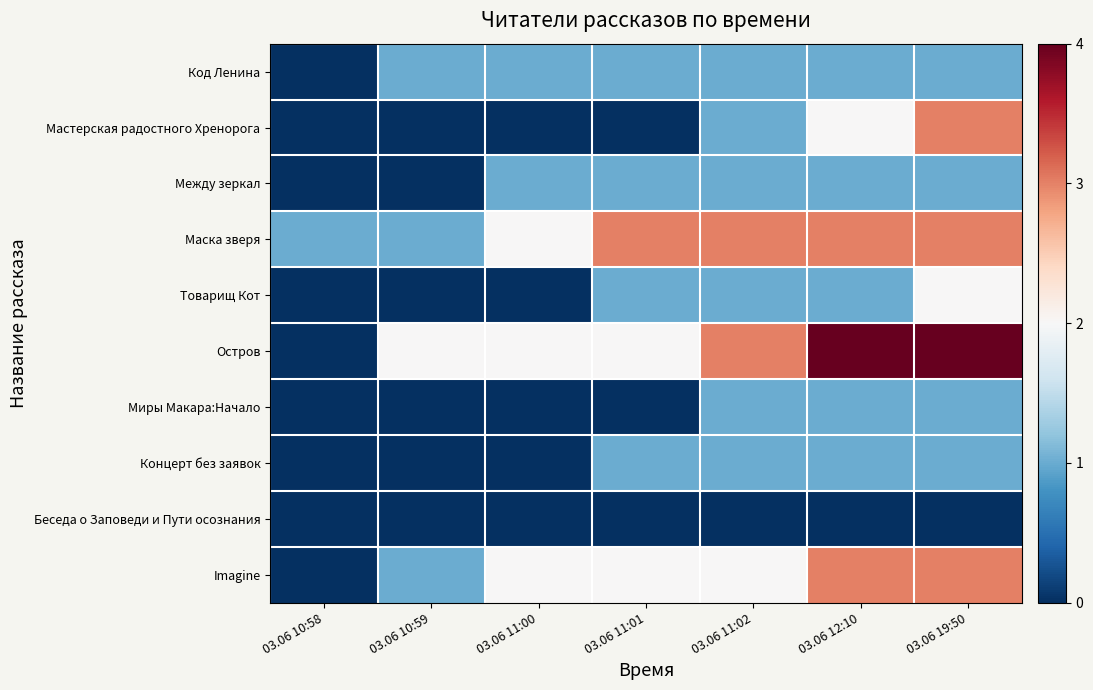

List the series in order of their peak value, highest first.

Остров, Мастерская радостного Хренорога, Маска зверя, Imagine, Товарищ Кот, Код Ленина, Между зеркал, Миры Макара:Начало, Концерт без заявок, Беседа о Заповеди и Пути осознания